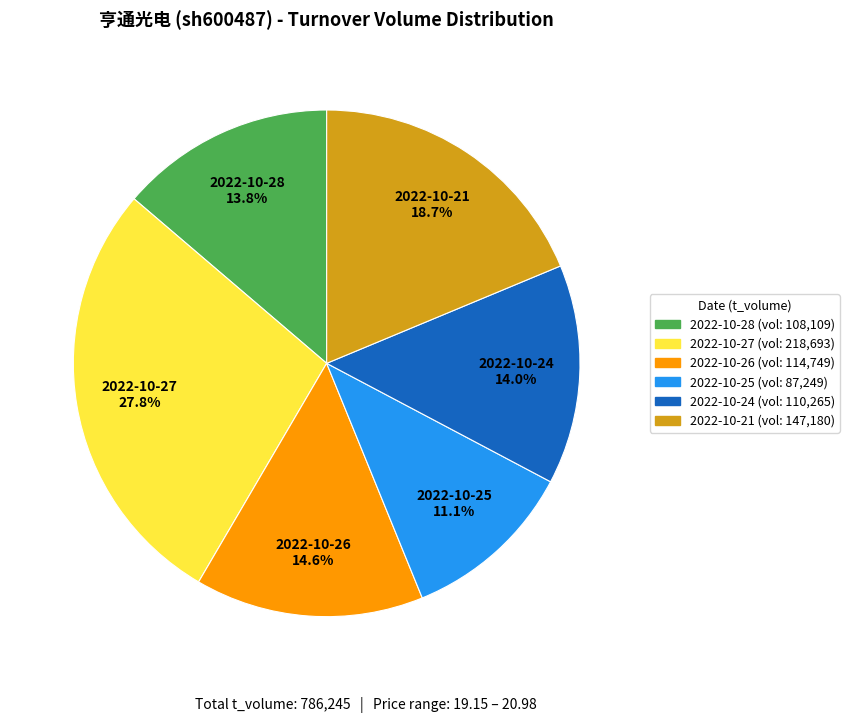

Does any single category account for the majority?

No